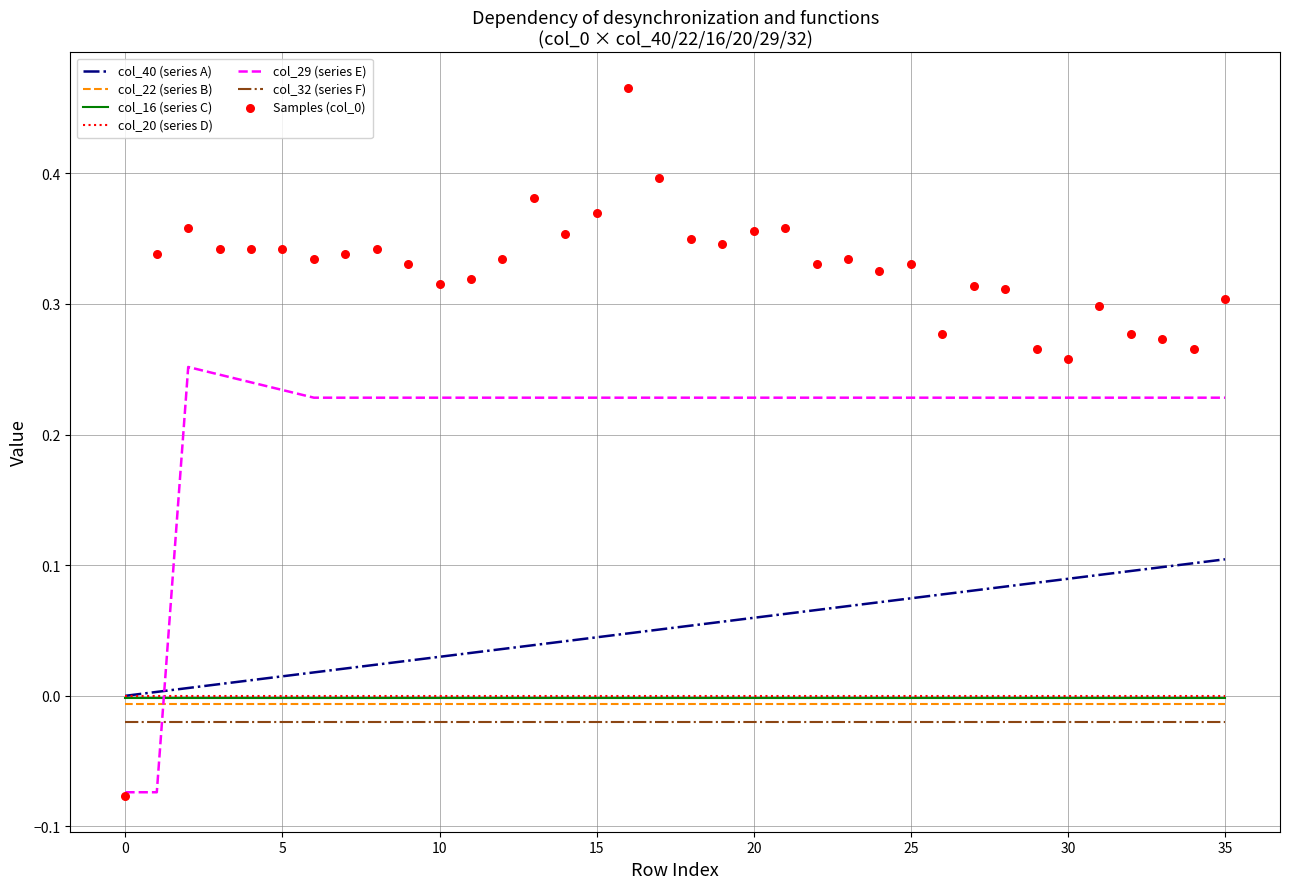

At which category is the sum across all series the highest?

35